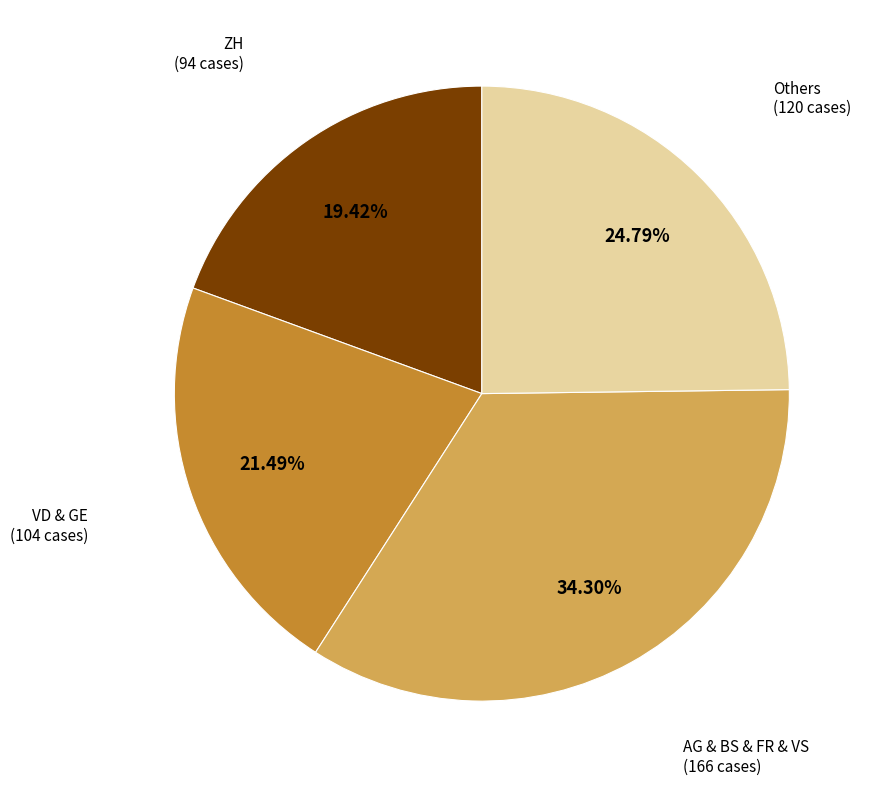

Does any single category account for the majority?

No